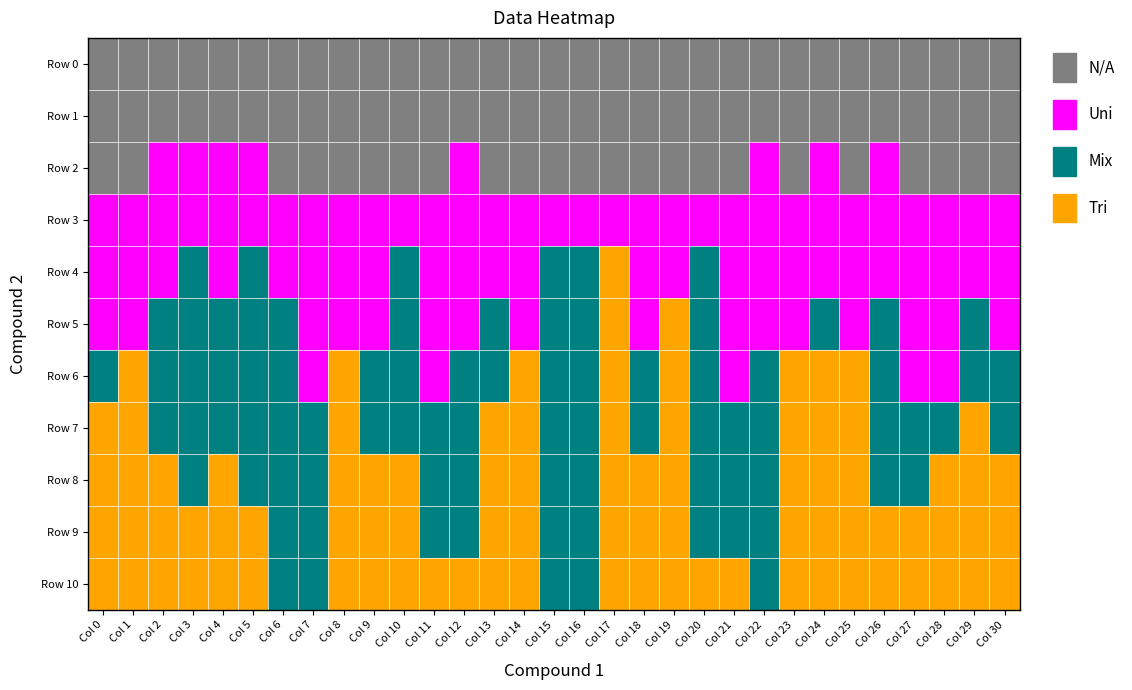

Reading right to left, transcribe all the data shown in this chart.

Row 0: Col 30=0	Col 29=0	Col 28=0	Col 27=0	Col 26=0	Col 25=0	Col 24=0	Col 23=0	Col 22=0	Col 21=0	Col 20=0	Col 19=0	Col 18=0	Col 17=0	Col 16=0	Col 15=0	Col 14=0	Col 13=0	Col 12=0	Col 11=0	Col 10=0	Col 9=0	Col 8=0	Col 7=0	Col 6=0	Col 5=0	Col 4=0	Col 3=0	Col 2=0	Col 1=0	Col 0=0
Row 1: Col 30=0	Col 29=0	Col 28=0	Col 27=0	Col 26=0	Col 25=0	Col 24=0	Col 23=0	Col 22=0	Col 21=0	Col 20=0	Col 19=0	Col 18=0	Col 17=0	Col 16=0	Col 15=0	Col 14=0	Col 13=0	Col 12=0	Col 11=0	Col 10=0	Col 9=0	Col 8=0	Col 7=0	Col 6=0	Col 5=0	Col 4=0	Col 3=0	Col 2=0	Col 1=0	Col 0=0
Row 2: Col 30=0	Col 29=0	Col 28=0	Col 27=0	Col 26=1	Col 25=0	Col 24=1	Col 23=0	Col 22=1	Col 21=0	Col 20=0	Col 19=0	Col 18=0	Col 17=0	Col 16=0	Col 15=0	Col 14=0	Col 13=0	Col 12=1	Col 11=0	Col 10=0	Col 9=0	Col 8=0	Col 7=0	Col 6=0	Col 5=1	Col 4=1	Col 3=1	Col 2=1	Col 1=0	Col 0=0
Row 3: Col 30=1	Col 29=1	Col 28=1	Col 27=1	Col 26=1	Col 25=1	Col 24=1	Col 23=1	Col 22=1	Col 21=1	Col 20=1	Col 19=1	Col 18=1	Col 17=1	Col 16=1	Col 15=1	Col 14=1	Col 13=1	Col 12=1	Col 11=1	Col 10=1	Col 9=1	Col 8=1	Col 7=1	Col 6=1	Col 5=1	Col 4=1	Col 3=1	Col 2=1	Col 1=1	Col 0=1
Row 4: Col 30=1	Col 29=1	Col 28=1	Col 27=1	Col 26=1	Col 25=1	Col 24=1	Col 23=1	Col 22=1	Col 21=1	Col 20=2	Col 19=1	Col 18=1	Col 17=3	Col 16=2	Col 15=2	Col 14=1	Col 13=1	Col 12=1	Col 11=1	Col 10=2	Col 9=1	Col 8=1	Col 7=1	Col 6=1	Col 5=2	Col 4=1	Col 3=2	Col 2=1	Col 1=1	Col 0=1
Row 5: Col 30=1	Col 29=2	Col 28=1	Col 27=1	Col 26=2	Col 25=1	Col 24=2	Col 23=1	Col 22=1	Col 21=1	Col 20=2	Col 19=3	Col 18=1	Col 17=3	Col 16=2	Col 15=2	Col 14=1	Col 13=2	Col 12=1	Col 11=1	Col 10=2	Col 9=1	Col 8=1	Col 7=1	Col 6=2	Col 5=2	Col 4=2	Col 3=2	Col 2=2	Col 1=1	Col 0=1
Row 6: Col 30=2	Col 29=2	Col 28=1	Col 27=1	Col 26=2	Col 25=3	Col 24=3	Col 23=3	Col 22=2	Col 21=1	Col 20=2	Col 19=3	Col 18=2	Col 17=3	Col 16=2	Col 15=2	Col 14=3	Col 13=2	Col 12=2	Col 11=1	Col 10=2	Col 9=2	Col 8=3	Col 7=1	Col 6=2	Col 5=2	Col 4=2	Col 3=2	Col 2=2	Col 1=3	Col 0=2
Row 7: Col 30=2	Col 29=3	Col 28=2	Col 27=2	Col 26=2	Col 25=3	Col 24=3	Col 23=3	Col 22=2	Col 21=2	Col 20=2	Col 19=3	Col 18=2	Col 17=3	Col 16=2	Col 15=2	Col 14=3	Col 13=3	Col 12=2	Col 11=2	Col 10=2	Col 9=2	Col 8=3	Col 7=2	Col 6=2	Col 5=2	Col 4=2	Col 3=2	Col 2=2	Col 1=3	Col 0=3
Row 8: Col 30=3	Col 29=3	Col 28=3	Col 27=2	Col 26=2	Col 25=3	Col 24=3	Col 23=3	Col 22=2	Col 21=2	Col 20=2	Col 19=3	Col 18=3	Col 17=3	Col 16=2	Col 15=2	Col 14=3	Col 13=3	Col 12=2	Col 11=2	Col 10=3	Col 9=3	Col 8=3	Col 7=2	Col 6=2	Col 5=2	Col 4=3	Col 3=2	Col 2=3	Col 1=3	Col 0=3
Row 9: Col 30=3	Col 29=3	Col 28=3	Col 27=3	Col 26=3	Col 25=3	Col 24=3	Col 23=3	Col 22=2	Col 21=2	Col 20=2	Col 19=3	Col 18=3	Col 17=3	Col 16=2	Col 15=2	Col 14=3	Col 13=3	Col 12=2	Col 11=2	Col 10=3	Col 9=3	Col 8=3	Col 7=2	Col 6=2	Col 5=3	Col 4=3	Col 3=3	Col 2=3	Col 1=3	Col 0=3
Row 10: Col 30=3	Col 29=3	Col 28=3	Col 27=3	Col 26=3	Col 25=3	Col 24=3	Col 23=3	Col 22=2	Col 21=3	Col 20=3	Col 19=3	Col 18=3	Col 17=3	Col 16=2	Col 15=2	Col 14=3	Col 13=3	Col 12=3	Col 11=3	Col 10=3	Col 9=3	Col 8=3	Col 7=2	Col 6=2	Col 5=3	Col 4=3	Col 3=3	Col 2=3	Col 1=3	Col 0=3